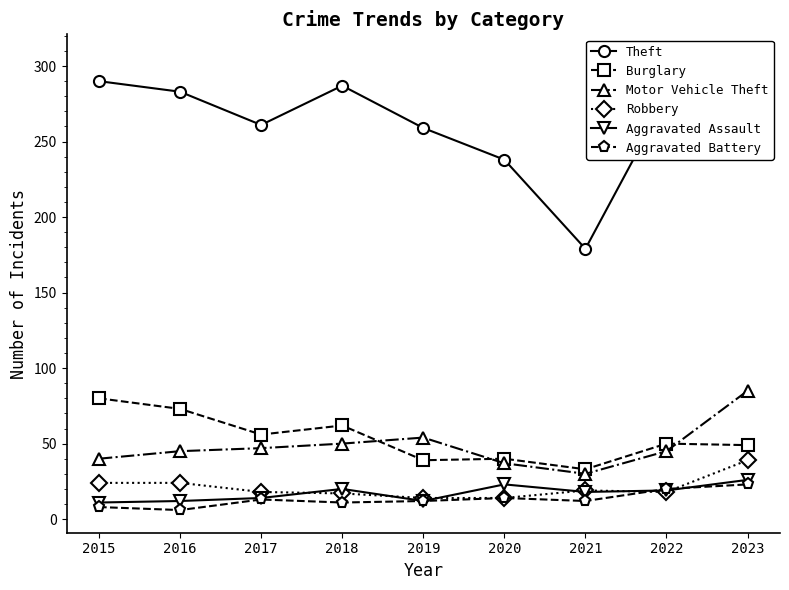

What is the average value of the Aggravated Battery series?

13